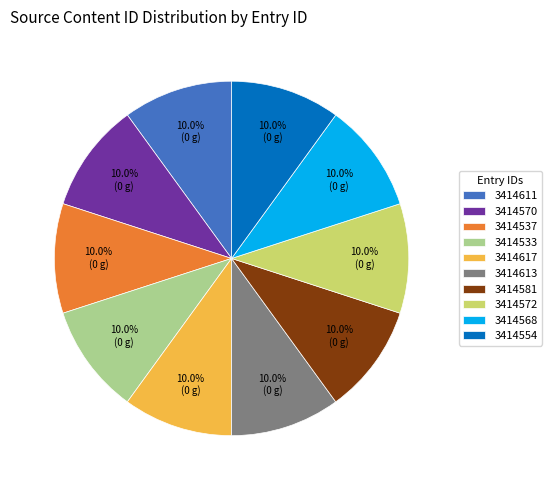

The 3414570 slice represents 36% of the pie. True or false?

False